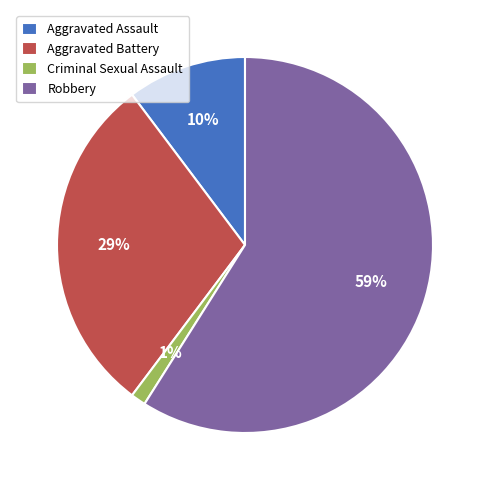

Do Robbery and Criminal Sexual Assault together represent more than half of the pie?

Yes